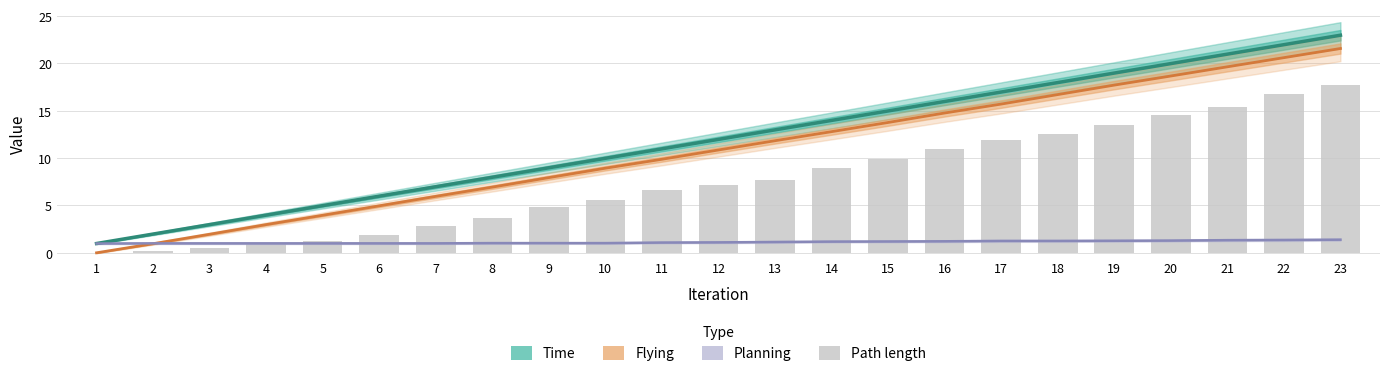

The value at 4 is 1.4. True or false?

False